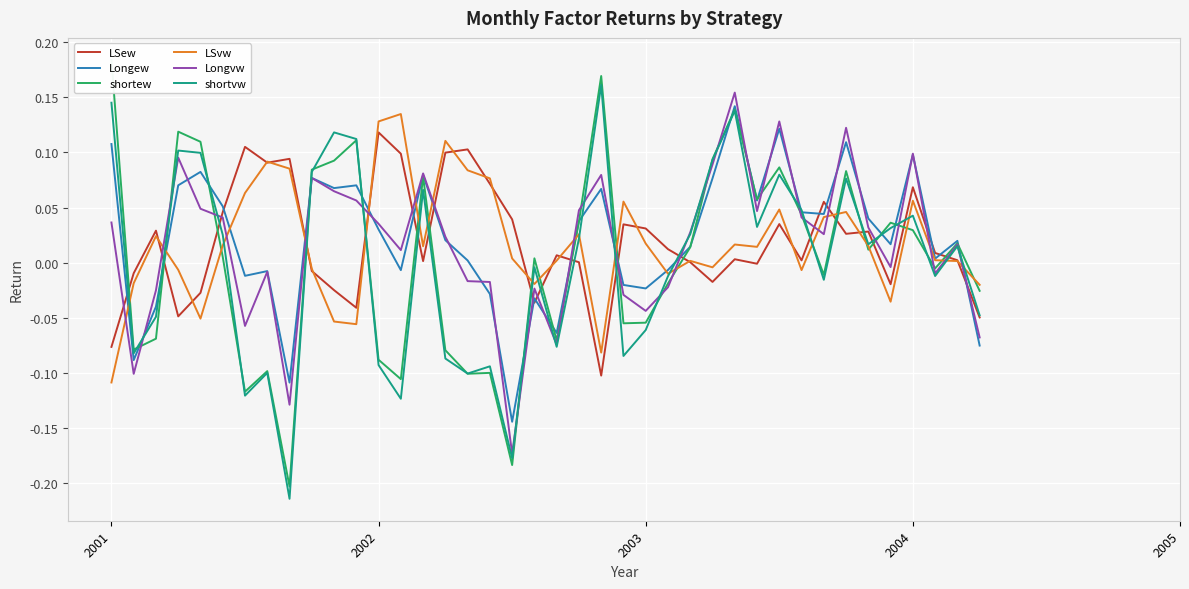

Which series has the largest total across all categories?

Longew